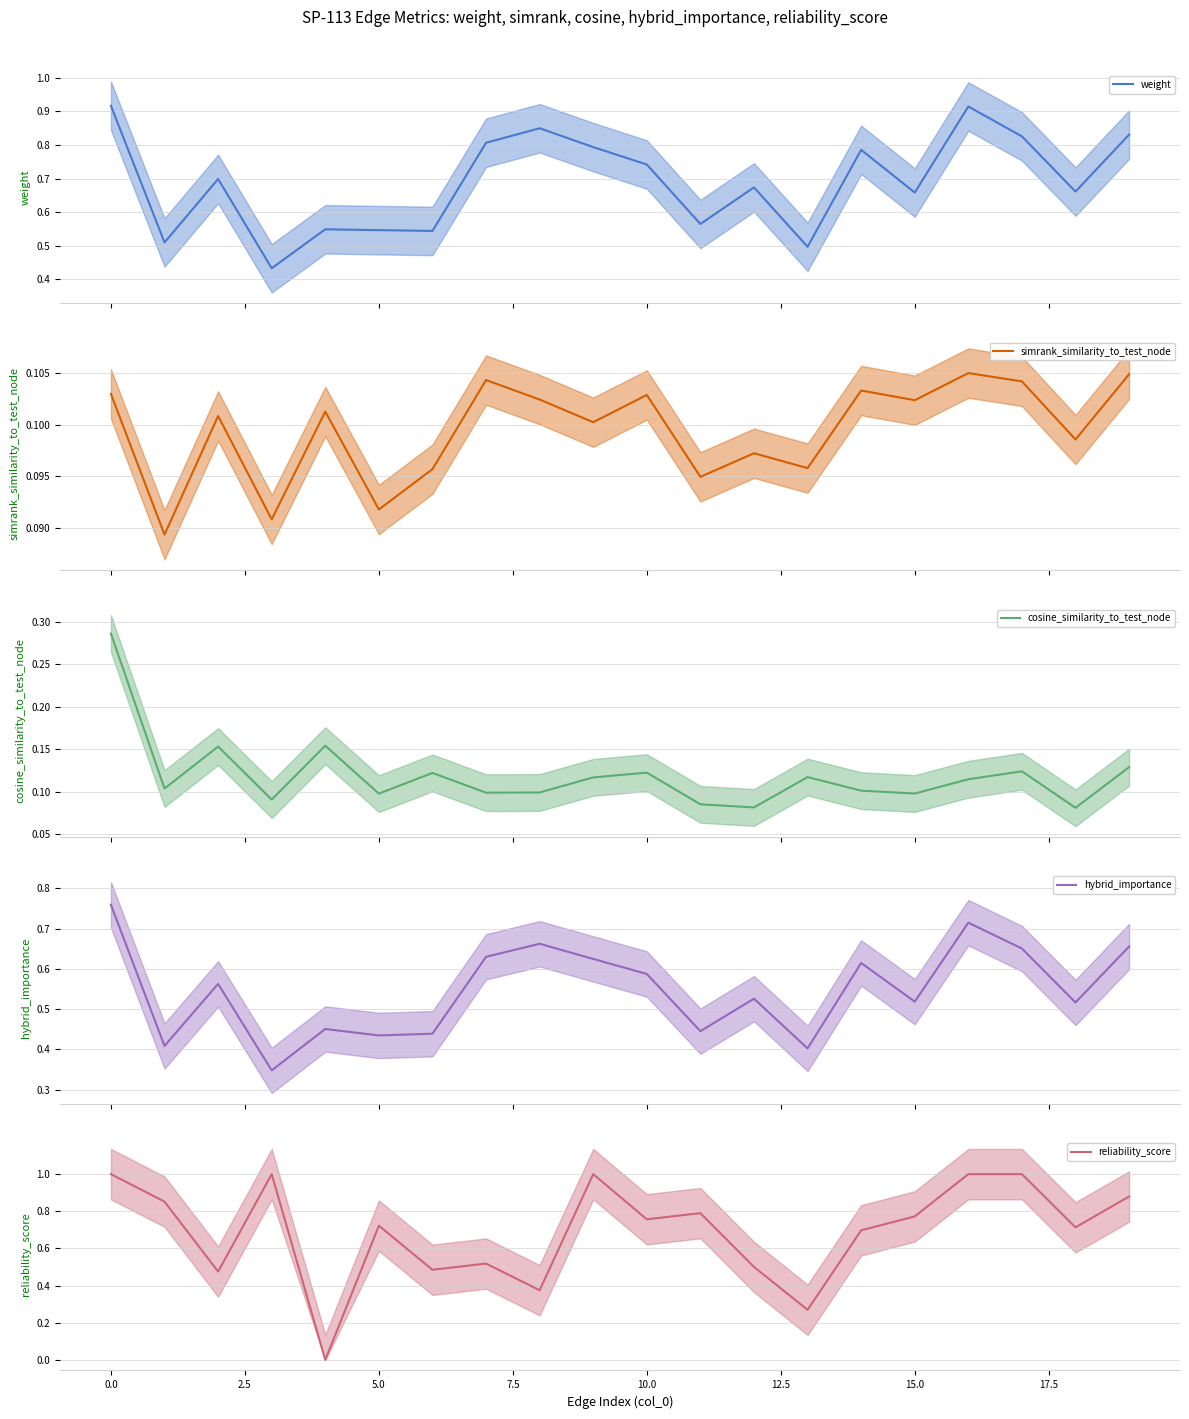

True or false: simrank_similarity_to_test_node has a value of 0.1 at 14.

True